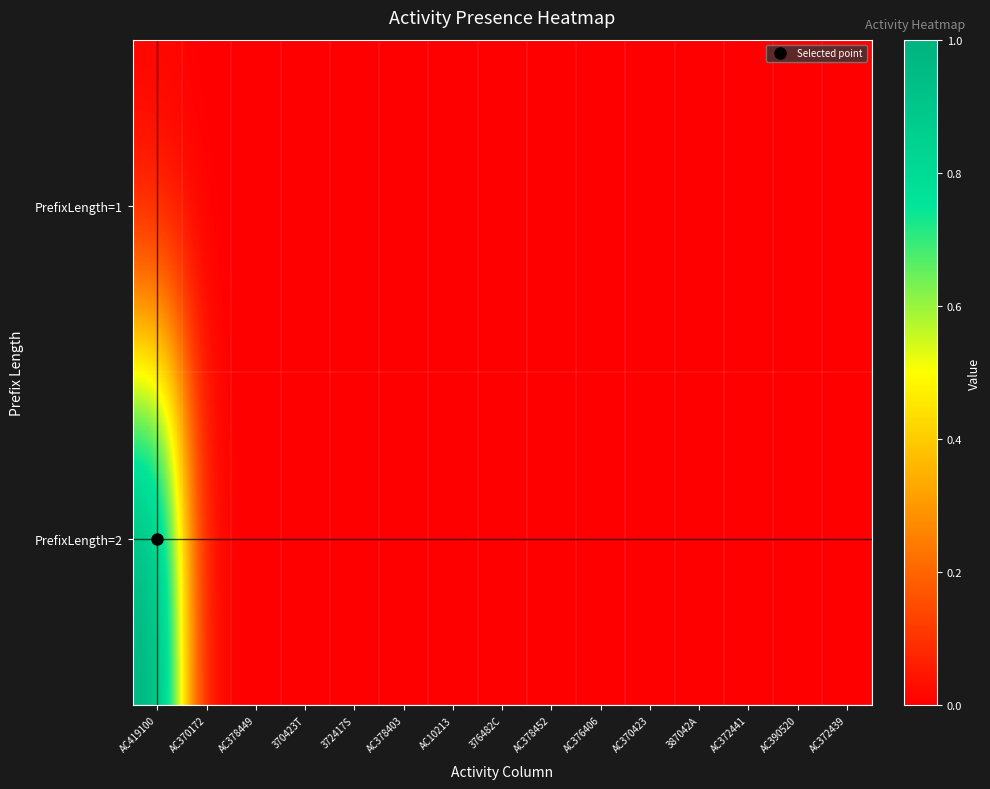

Reading right to left, what are all the values shown in this chart?

PrefixLength=1: AC372439=0	AC390520=0	AC372441=0	387042A=0	AC370423=0	AC376406=0	AC378452=0	376482C=0	AC10213=0	AC378403=0	372417S=0	370423T=0	AC378449=0	AC370172=0	AC419100=0
PrefixLength=2: AC372439=0	AC390520=0	AC372441=0	387042A=0	AC370423=0	AC376406=0	AC378452=0	376482C=0	AC10213=0	AC378403=0	372417S=0	370423T=0	AC378449=0	AC370172=0	AC419100=1